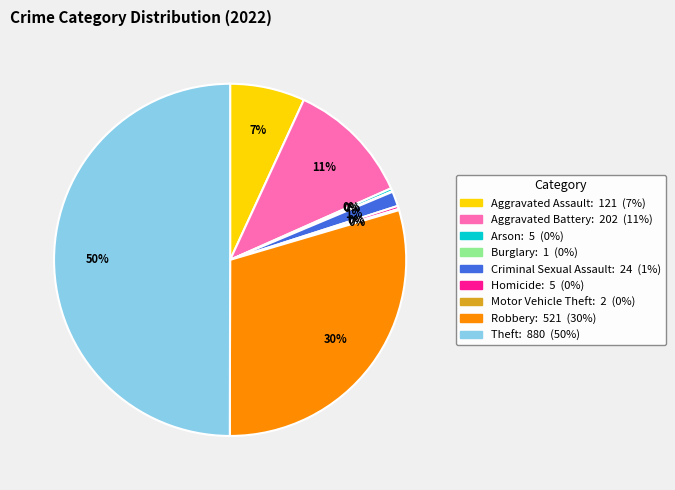

The Theft slice represents 50% of the pie. True or false?

True